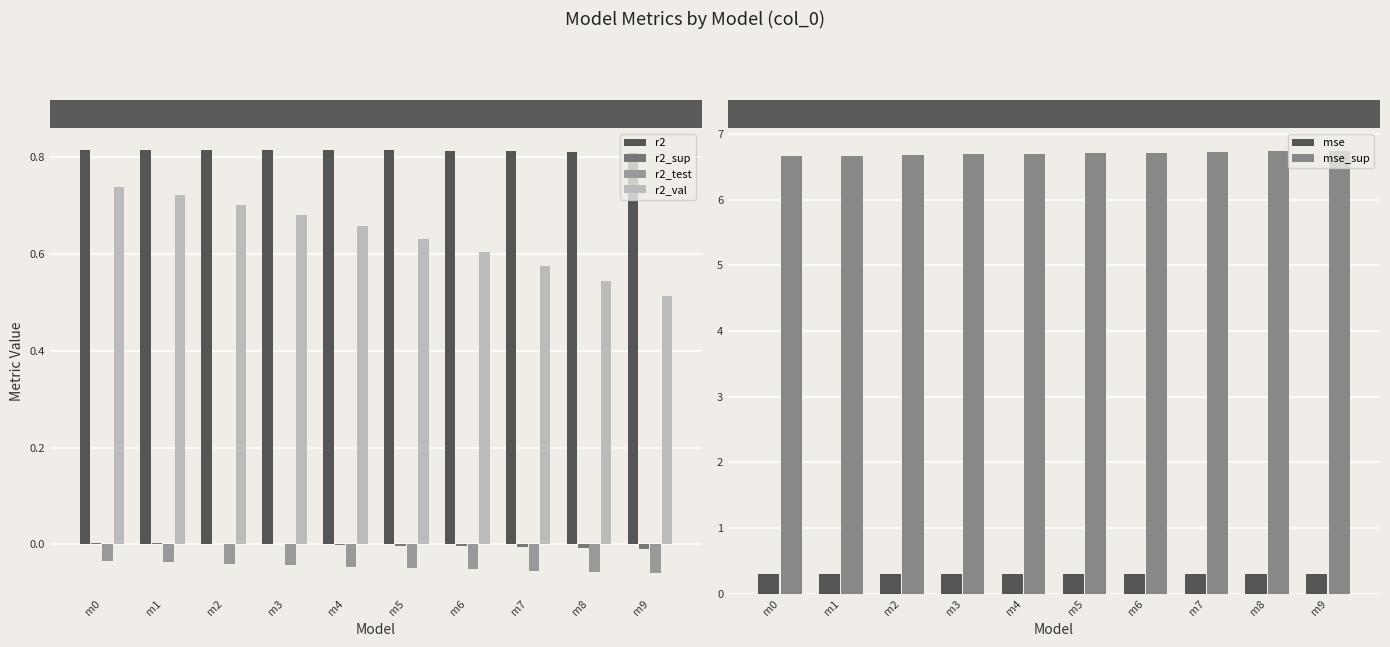

True or false: r2 has a value of 1.3 at m3.

False